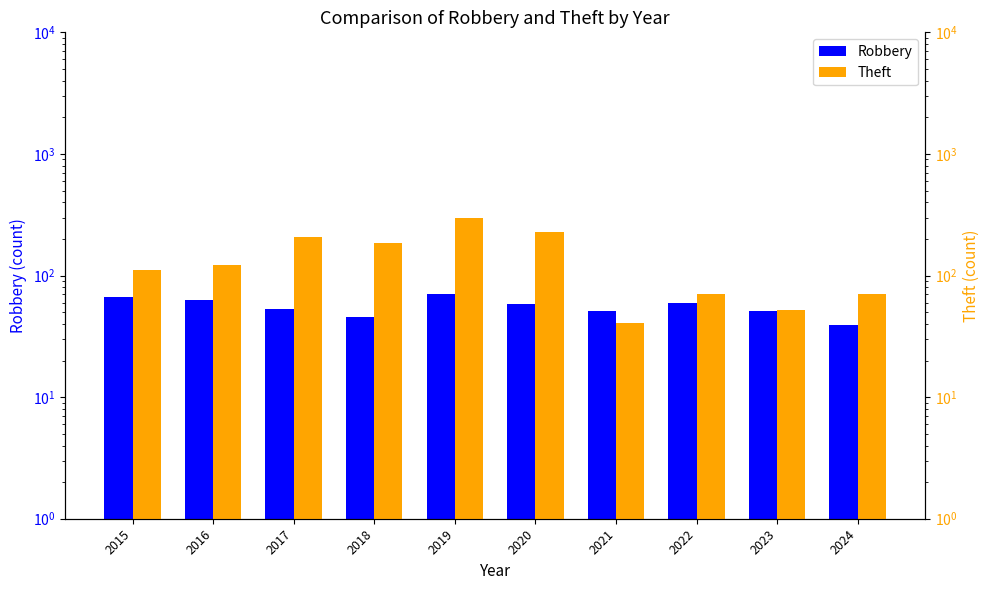

True or false: Theft has a value of 99 at 2022.

False